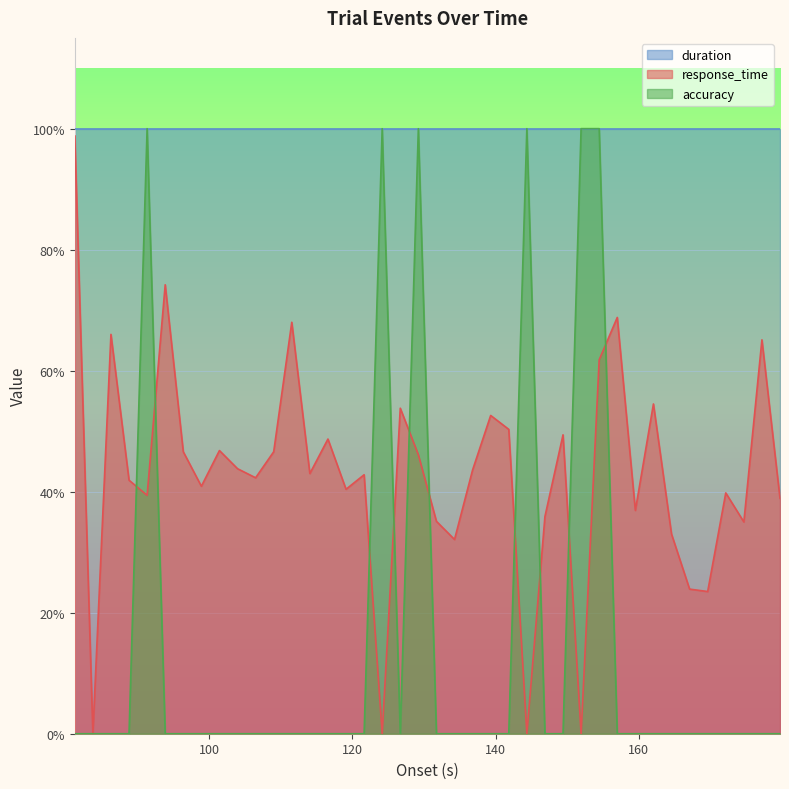

True or false: response_time has more than 2 interior local peaks.

True